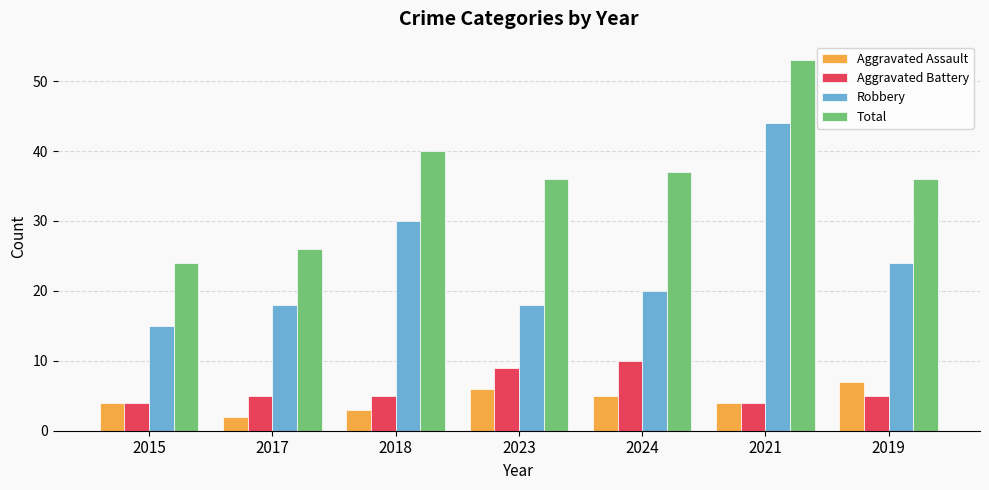

Rank the series at 2024 from lowest to highest value.

Aggravated Assault, Aggravated Battery, Robbery, Total